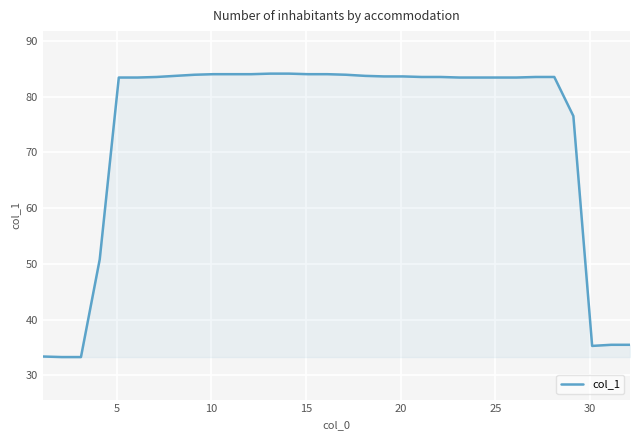

What is the average value?

73.2